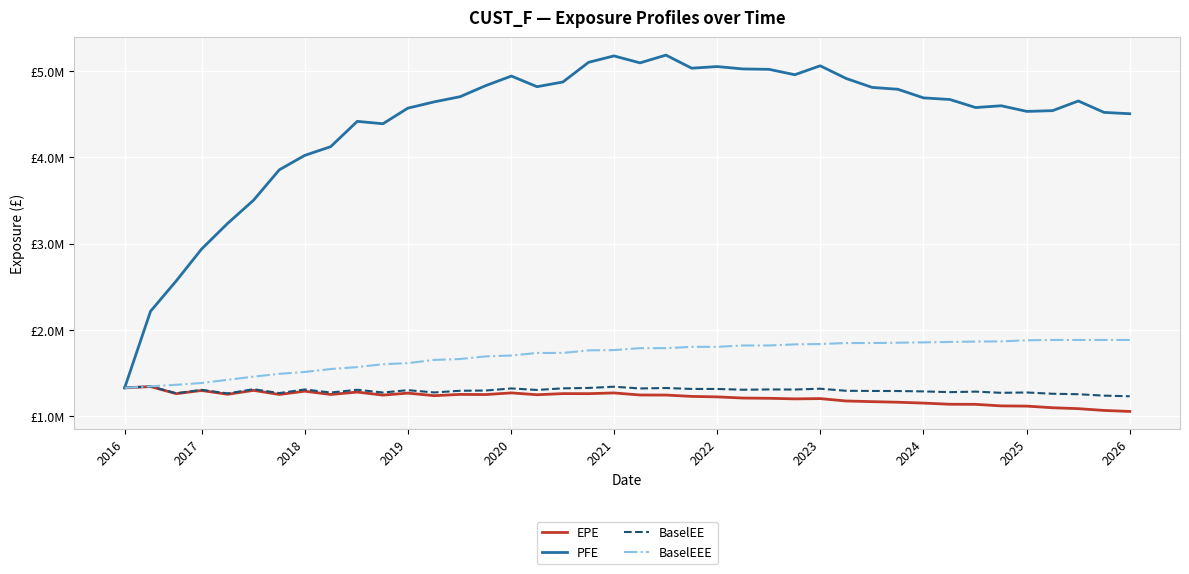

What are all the series names shown in the legend?

EPE, PFE, BaselEE, BaselEEE